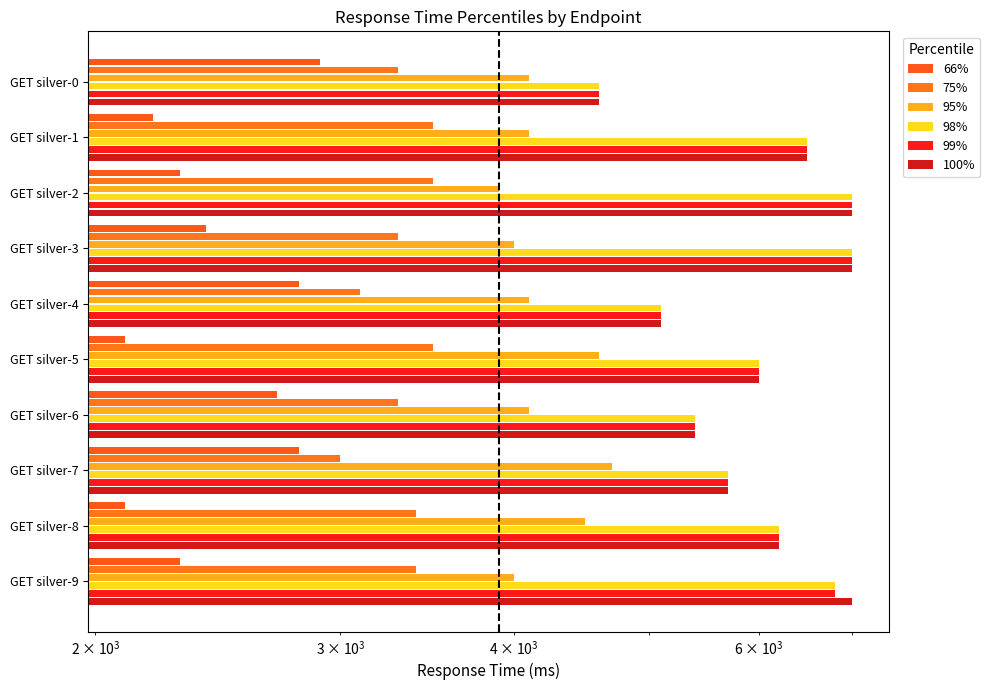

Which series has the largest range (max minus min)?

98%